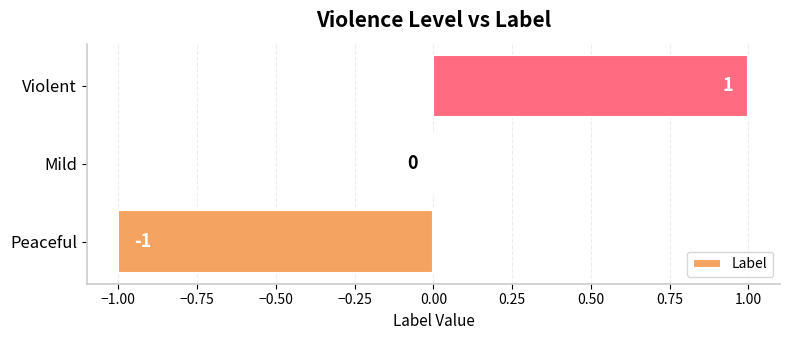

The value at Peaceful is -1. True or false?

True